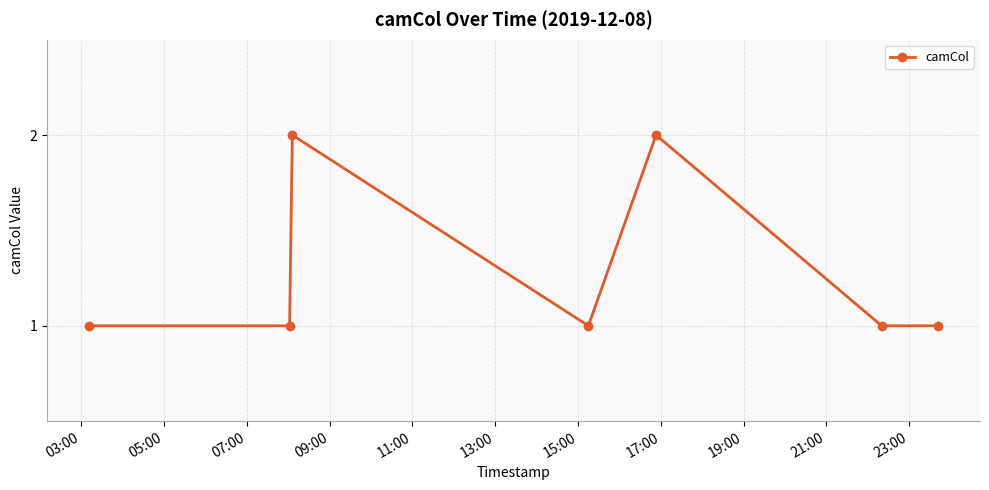

How many series are shown in this chart?

1